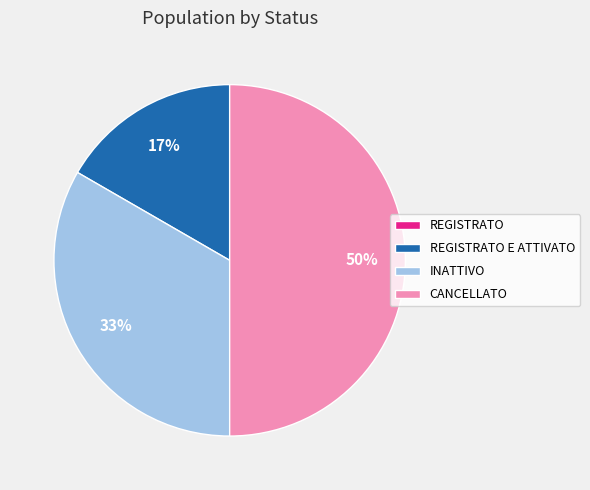

Is INATTIVO the majority of the pie?

No